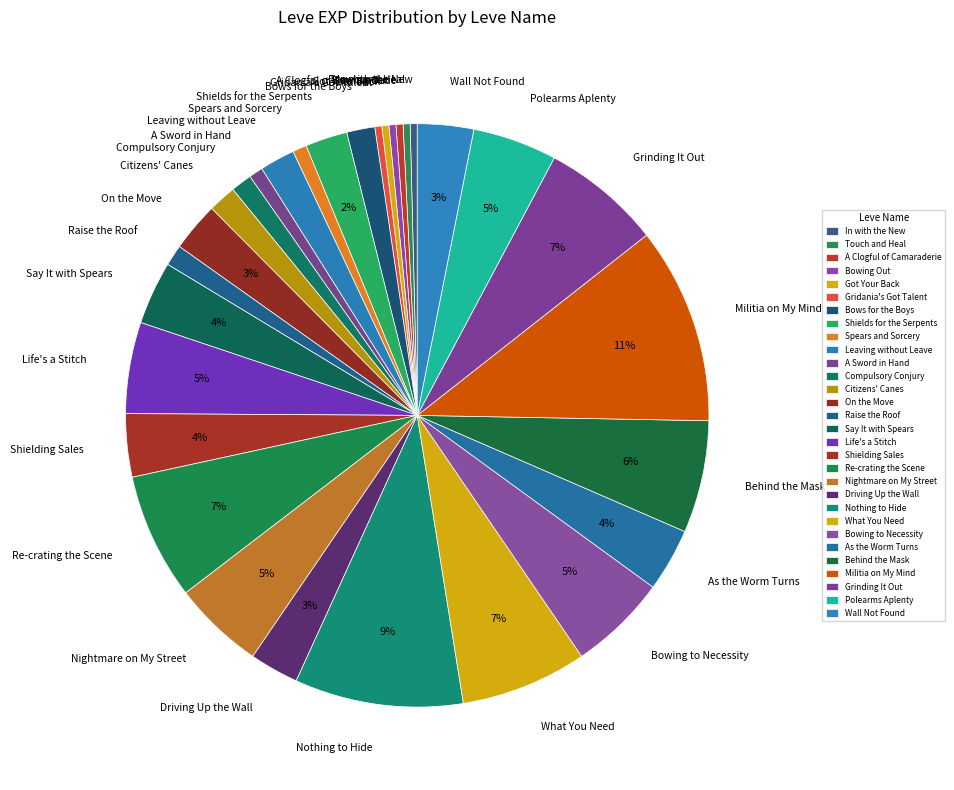

Which category has the biggest portion of the pie?

Militia on My Mind